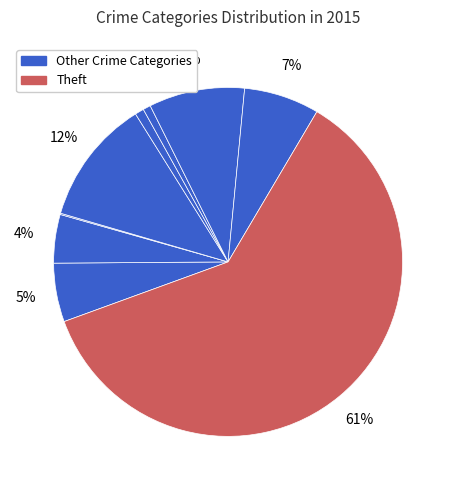

Count the number of slices in the pie.

9